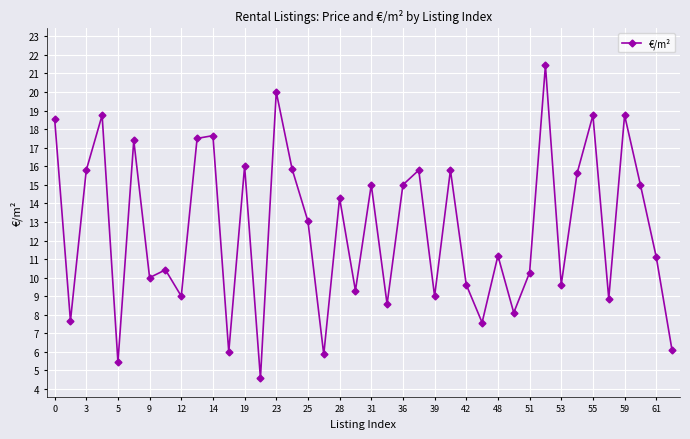

What is the maximum value shown in the chart?

21.4